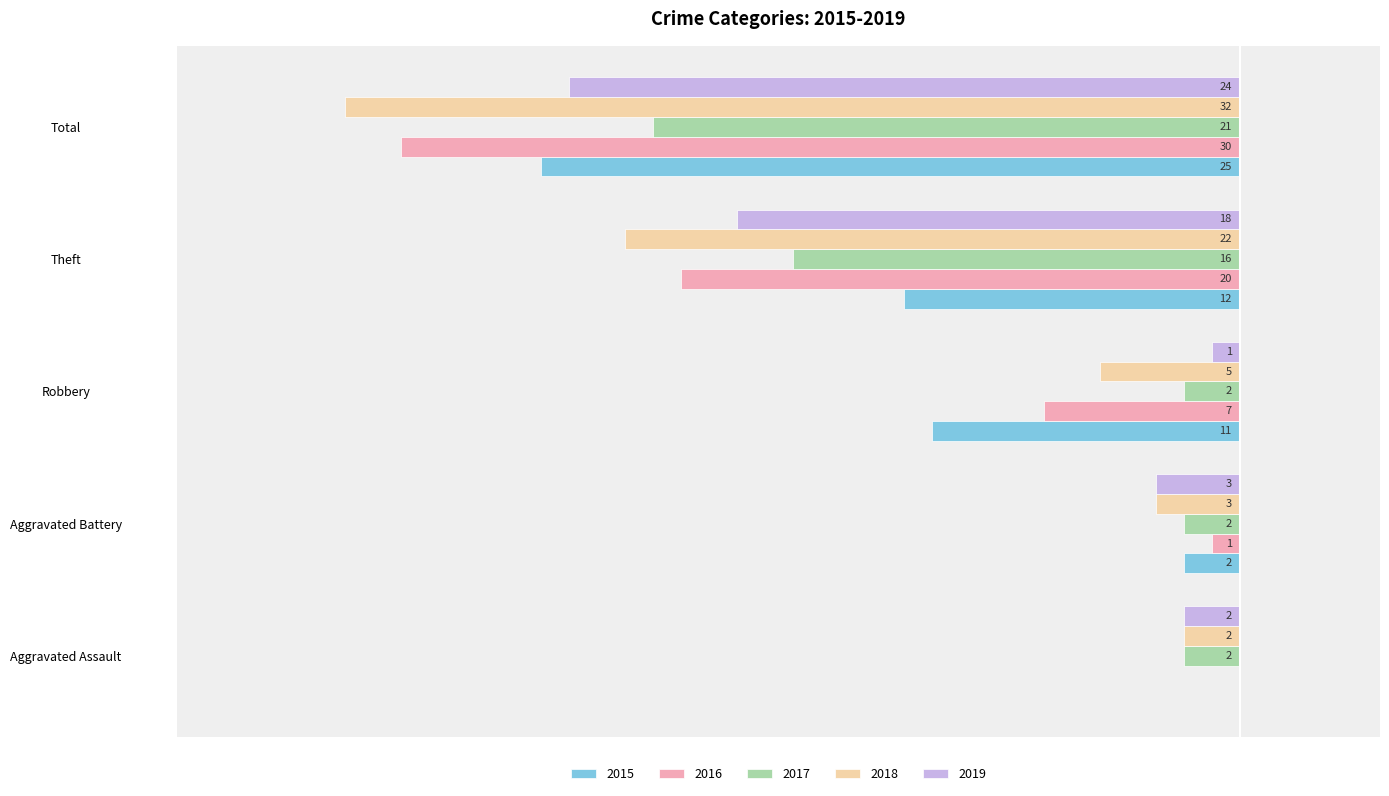

Is it true that 2016 equals -13 at Theft?

False